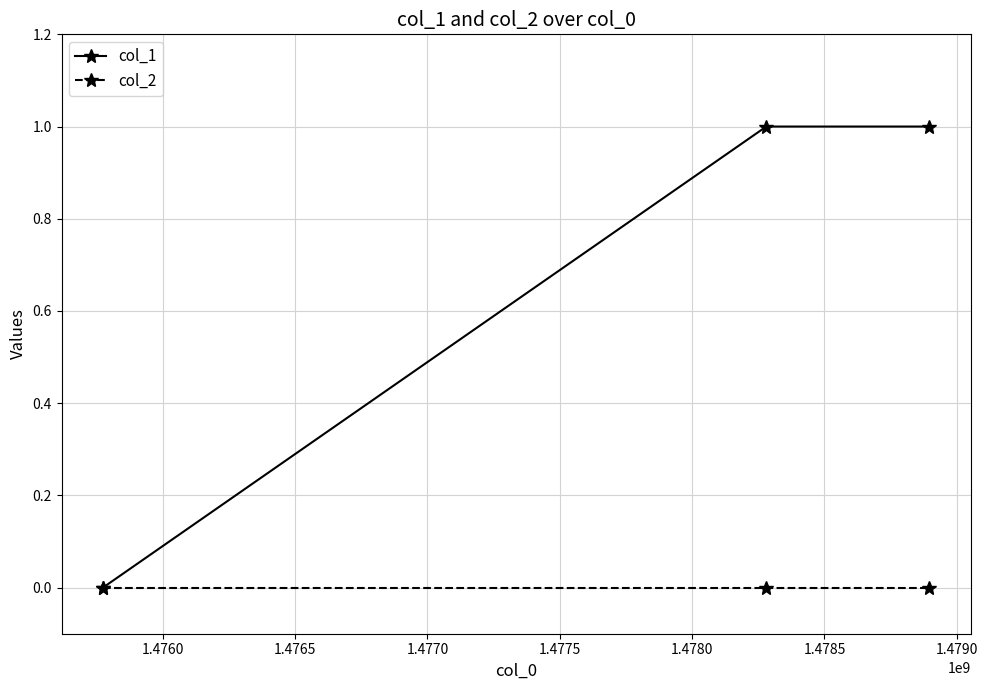

Rank the series by their maximum value, from highest to lowest.

col_1, col_2